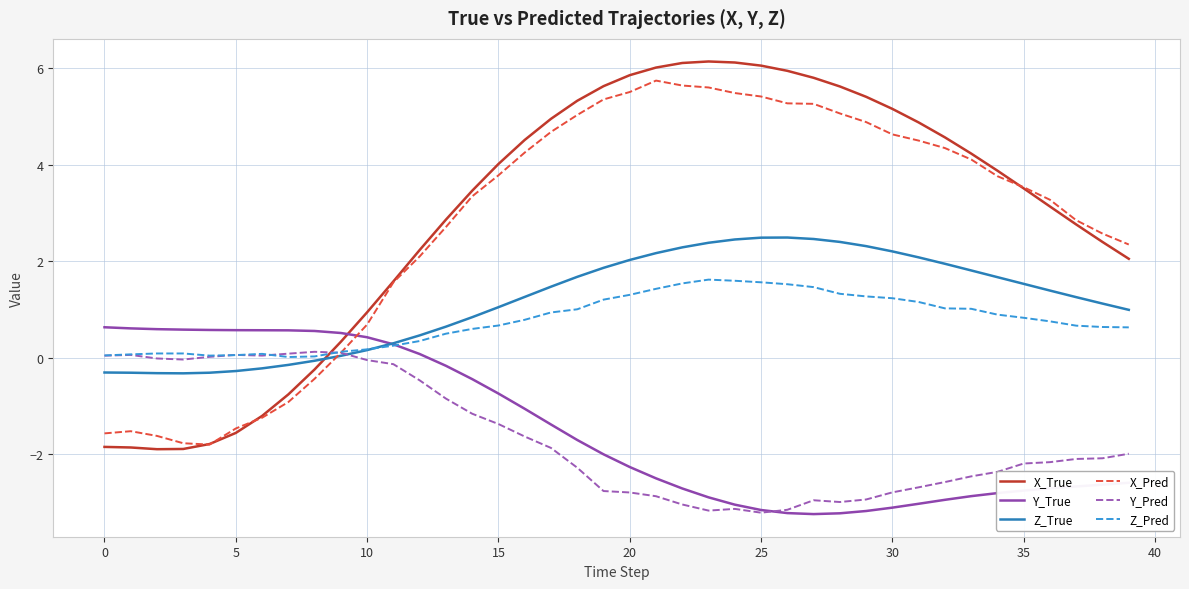

Which series has the widest spread of values?

X_True